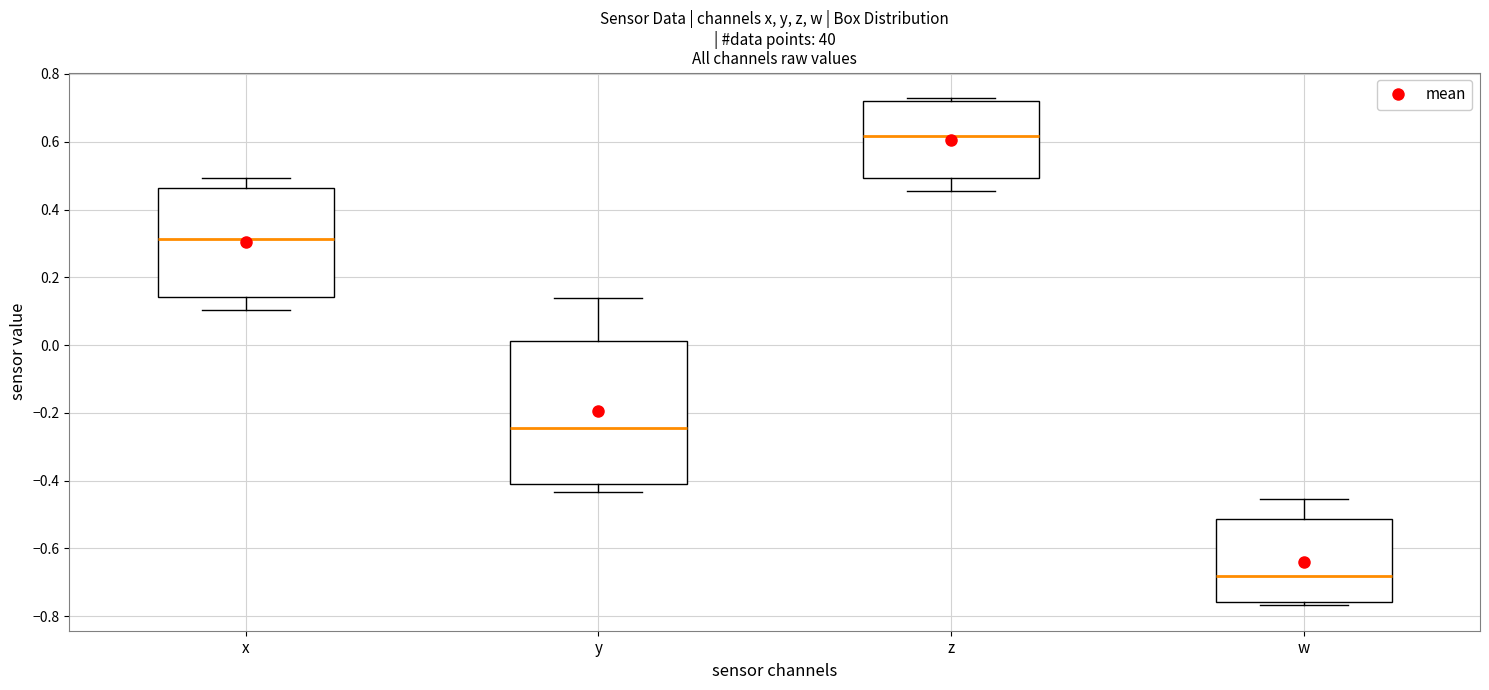

Reading left to right, read every box against the y-axis: the position of its median line, the range the box covers, and the ends of its whiskers. The values are not printed on the chart, so give them approximately, as read against the axis.

x: median 0.32, box 0.14 to 0.46, whiskers 0.10 to 0.50
y: median -0.24, box -0.40 to 0.02, whiskers -0.44 to 0.14
z: median 0.62, box 0.50 to 0.72, whiskers 0.46 to 0.72 (just above the box's upper edge)
w: median -0.68, box -0.76 to -0.52, whiskers -0.76 (just below the box's lower edge) to -0.46